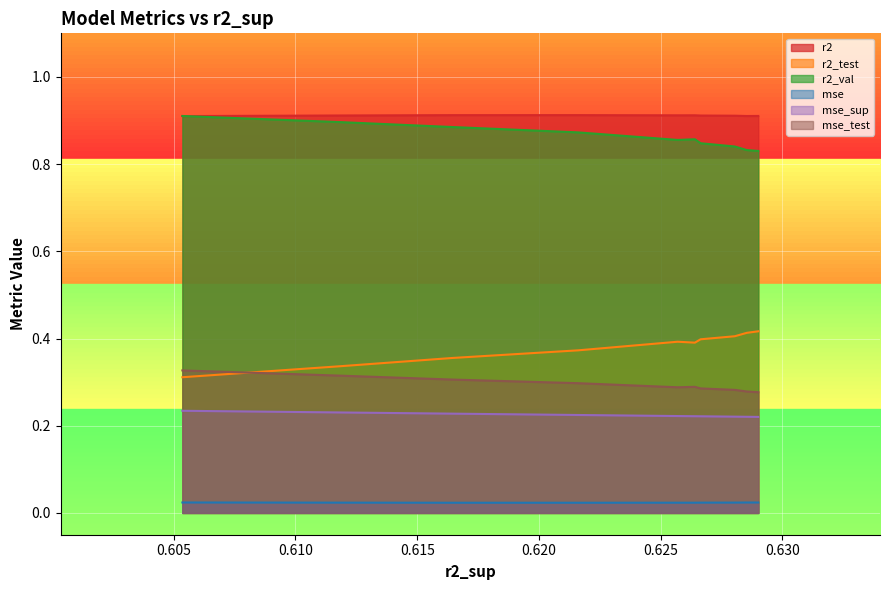

Which series has the largest range (max minus min)?

r2_test